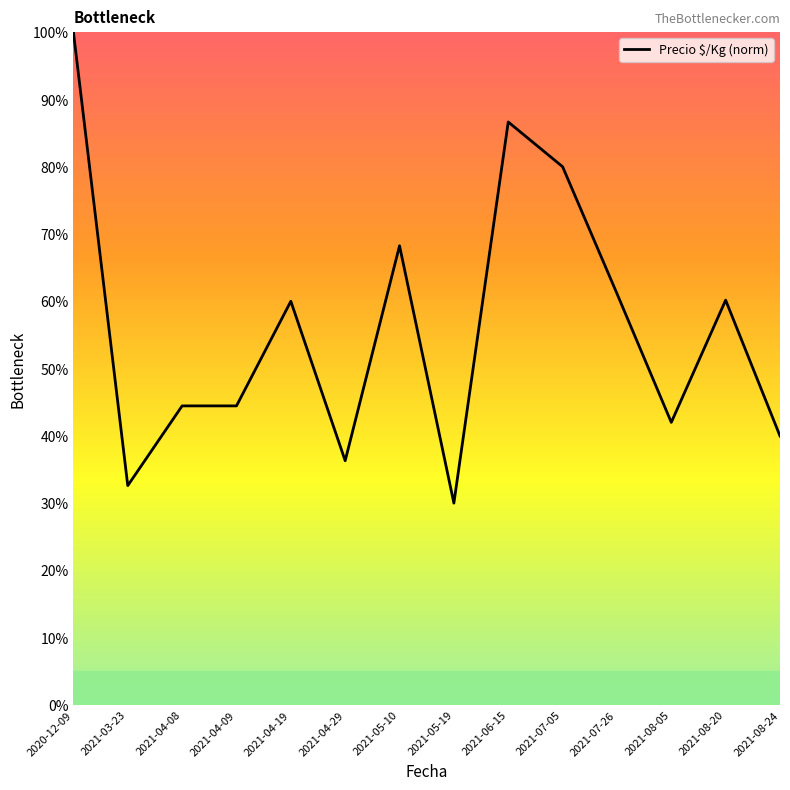

What is the difference between the values at 2021-05-19 and 2021-08-05?

12.0